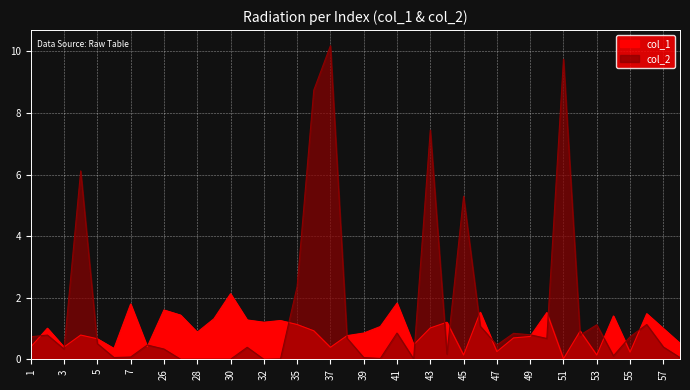

Reading left to right, extract all data points from this chart.

col_1: 0.4	1.0	0.4	0.8	0.7	0.4	1.8	0.4	1.6	1.4	0.9	1.3	2.1	1.3	1.2	1.3	1.1	0.9	0.4	0.8	0.9	1.1	1.8	0.5	1.0	1.2	0.1	1.5	0.2	0.7	0.7	1.5	0.0	0.9	0.1	1.4	0.2	1.5	1.0	0.5
col_2: 0.7	0.8	0.3	6.1	0.5	0.1	0.1	0.5	0.3	0.0	0.0	0.0	0.0	0.4	0.0	0.0	2.4	8.7	10.2	0.7	0.1	0.0	0.9	0.0	7.4	0.2	5.3	1.1	0.5	0.8	0.8	0.7	9.7	0.8	1.1	0.1	0.7	1.1	0.4	0.1